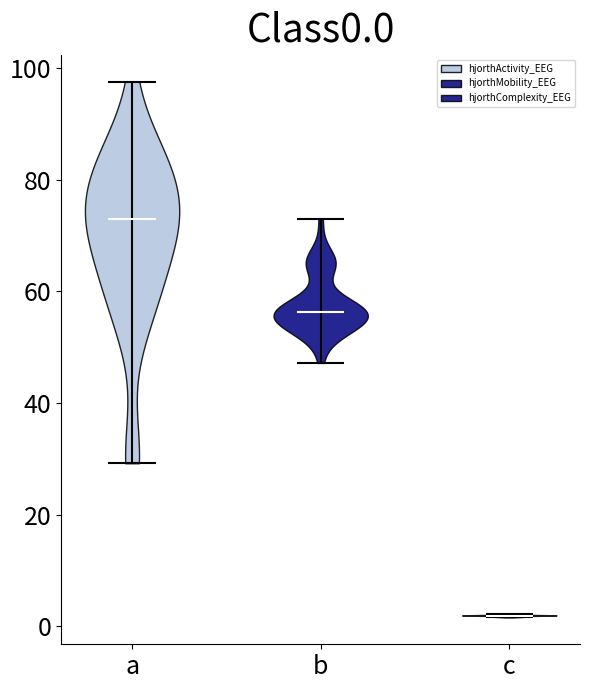

Where does the median line of the violin for c sit on the y-axis? The values are not printed on the chart, so give them approximately, as read against the axis.

2